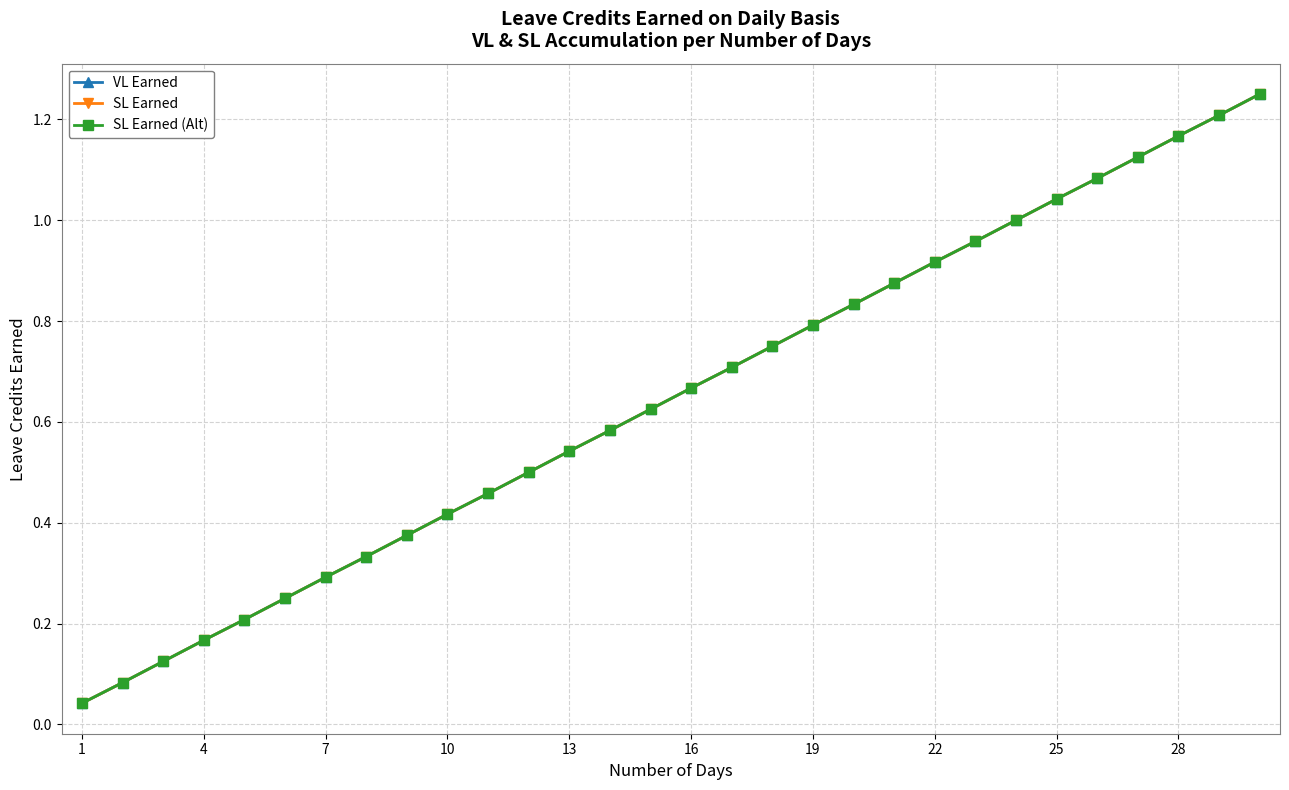

Where is VL Earned nearest to the value 0?

1